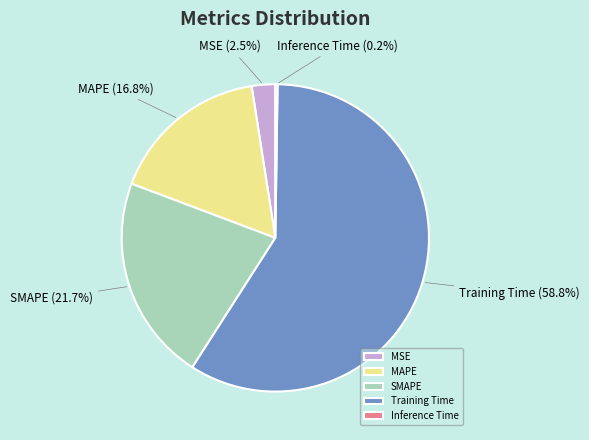

Which slice represents more than half of the pie?

Training Time